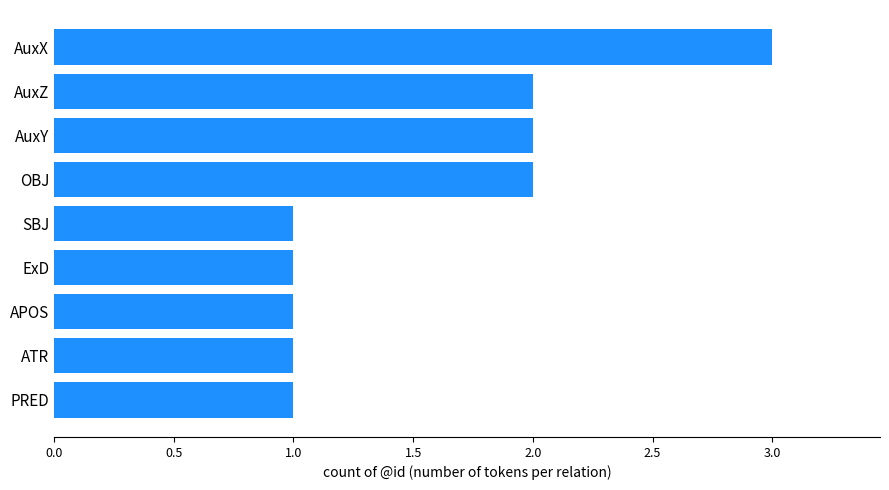

What is the sum of all values?

14